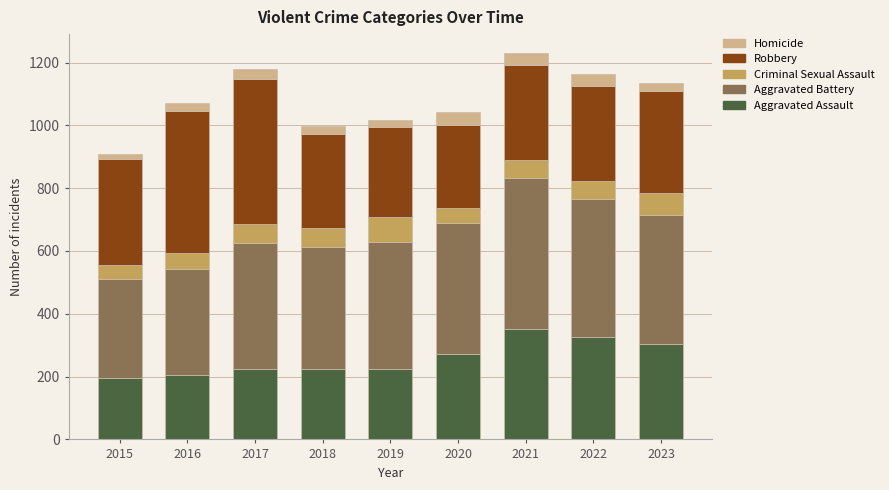

What is the maximum value for Aggravated Assault?

352